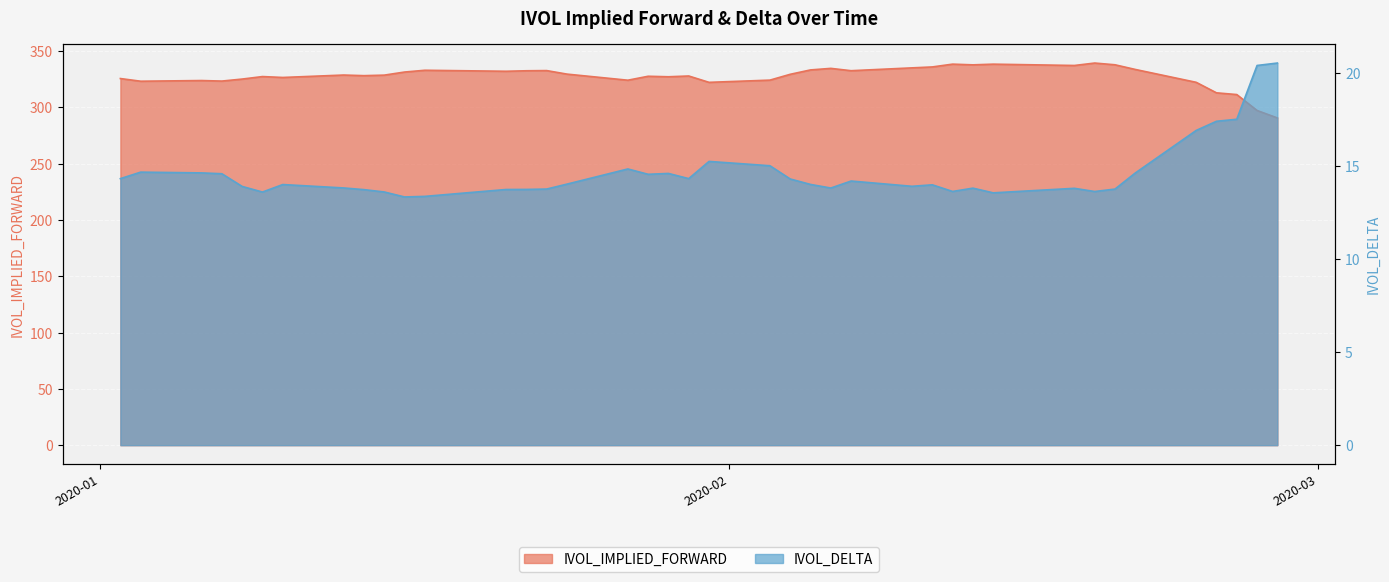

What is the lowest value of the IVOL_IMPLIED_FORWARD series?

290.7